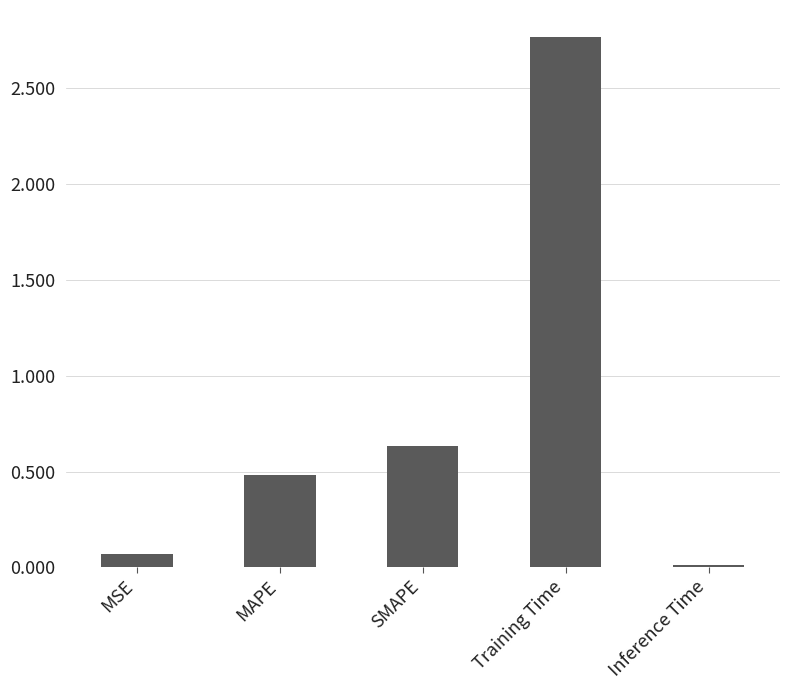

Which has a higher value, Inference Time or SMAPE?

SMAPE